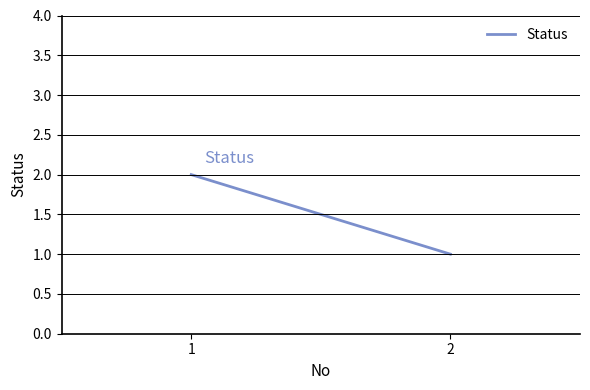

What value does the data have at 2?

1